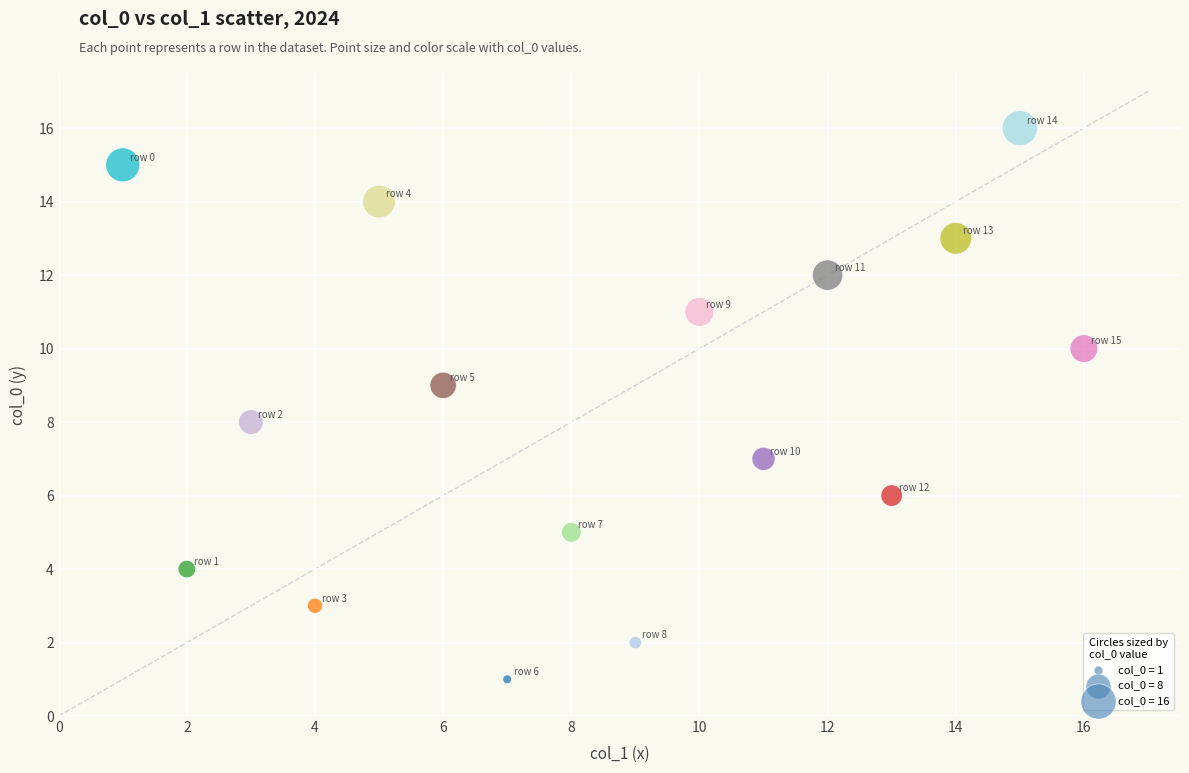

What is the range of Y values (max minus min)?

15